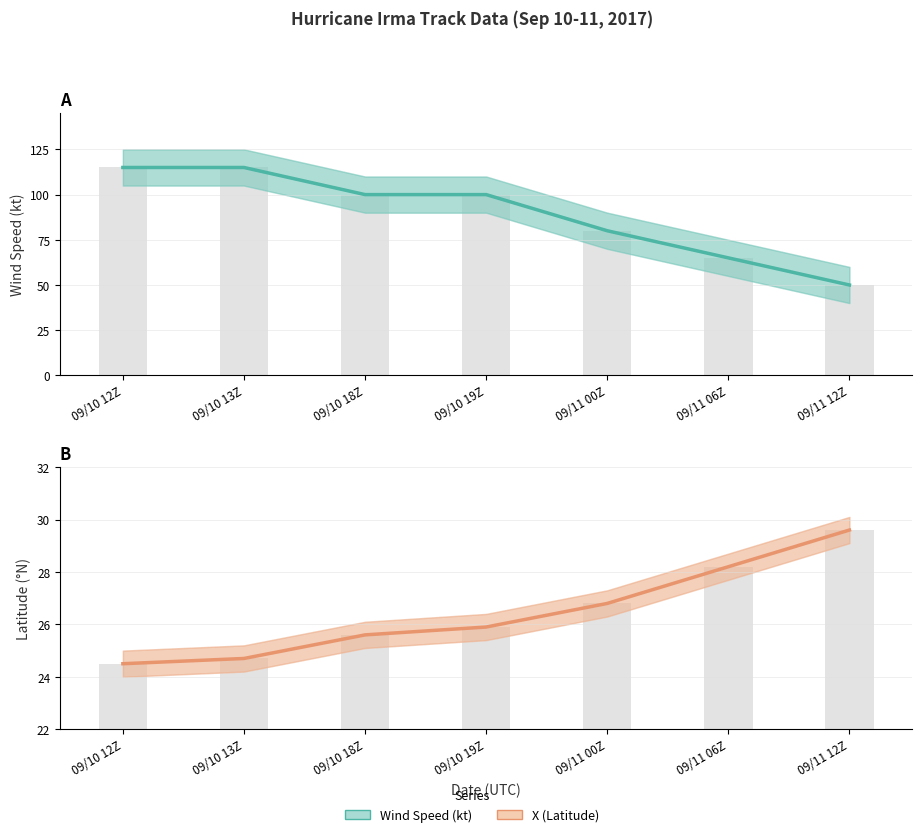

How many data points does each series have?

7